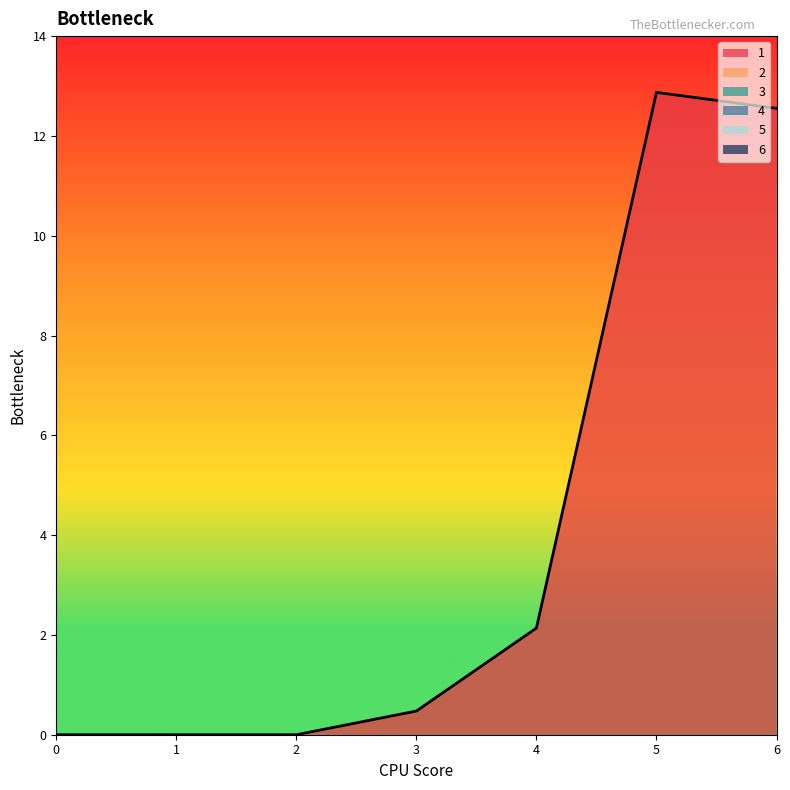

Which series has the largest range (max minus min)?

1